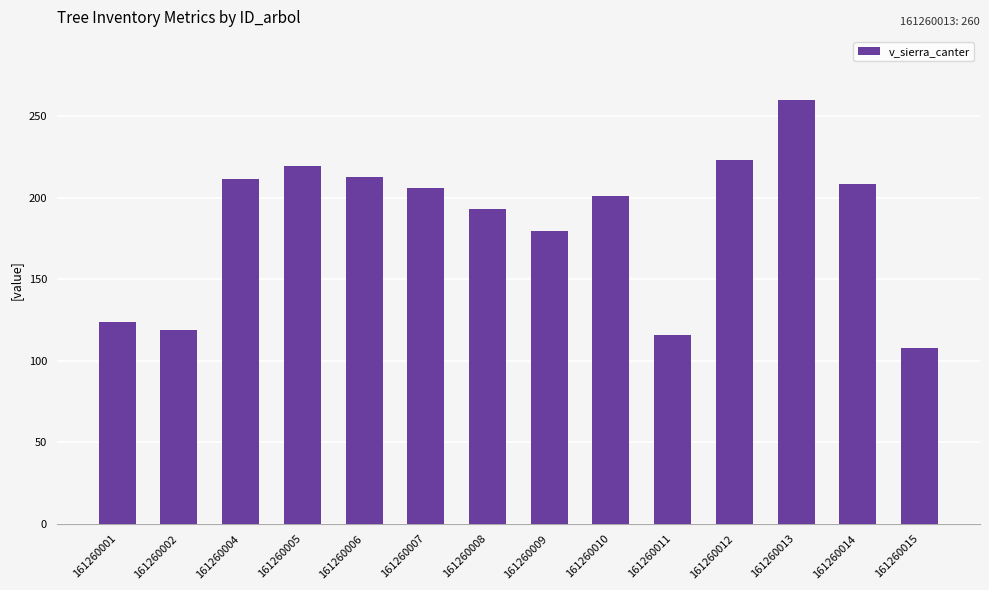

Which category has the highest value across all series?

161260013